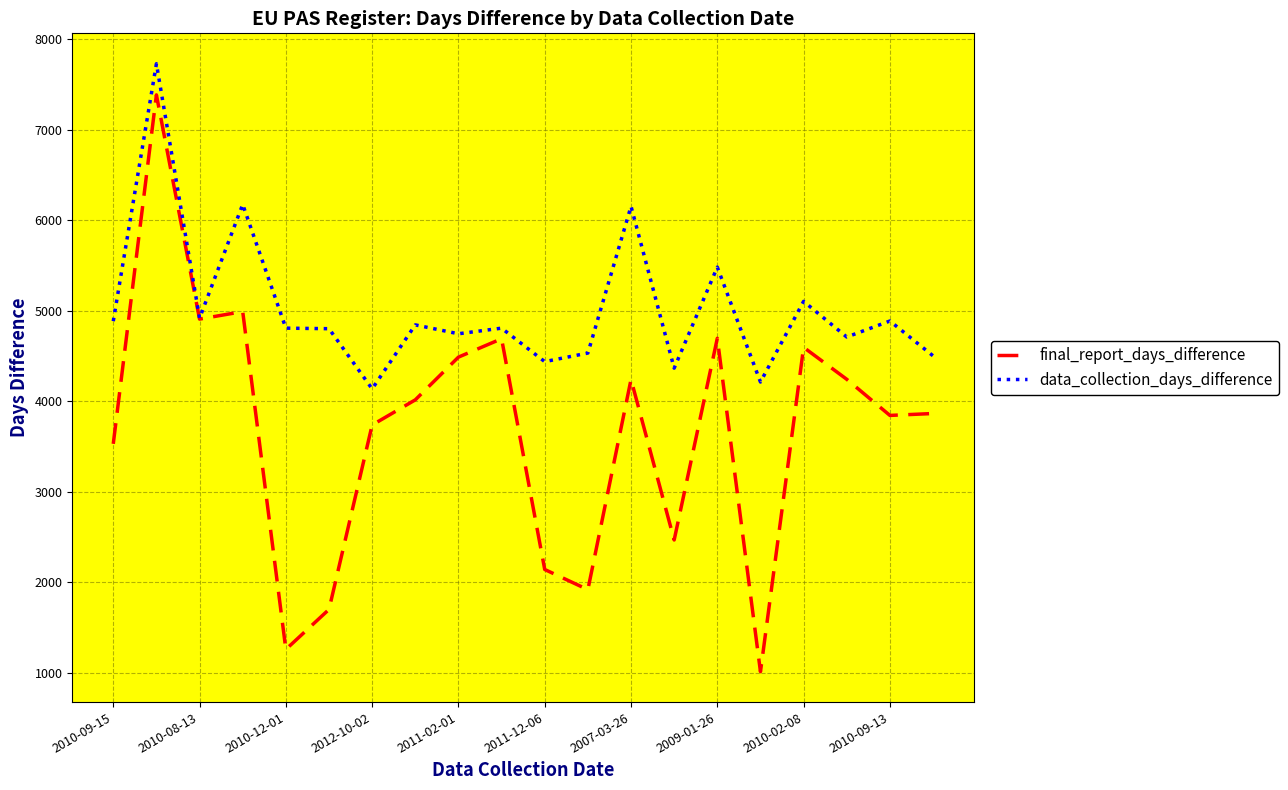

True or false: data_collection_days_difference has more than 0 interior local peaks.

True